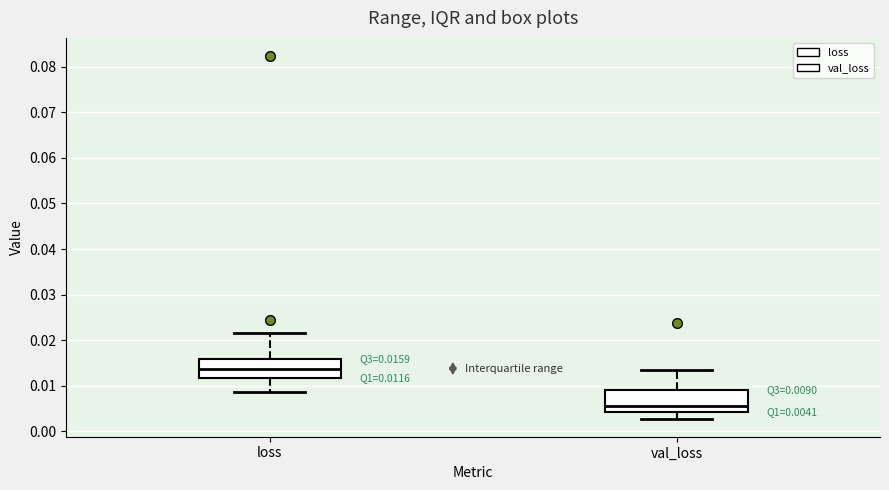

Which box has the lowest median line?

val_loss